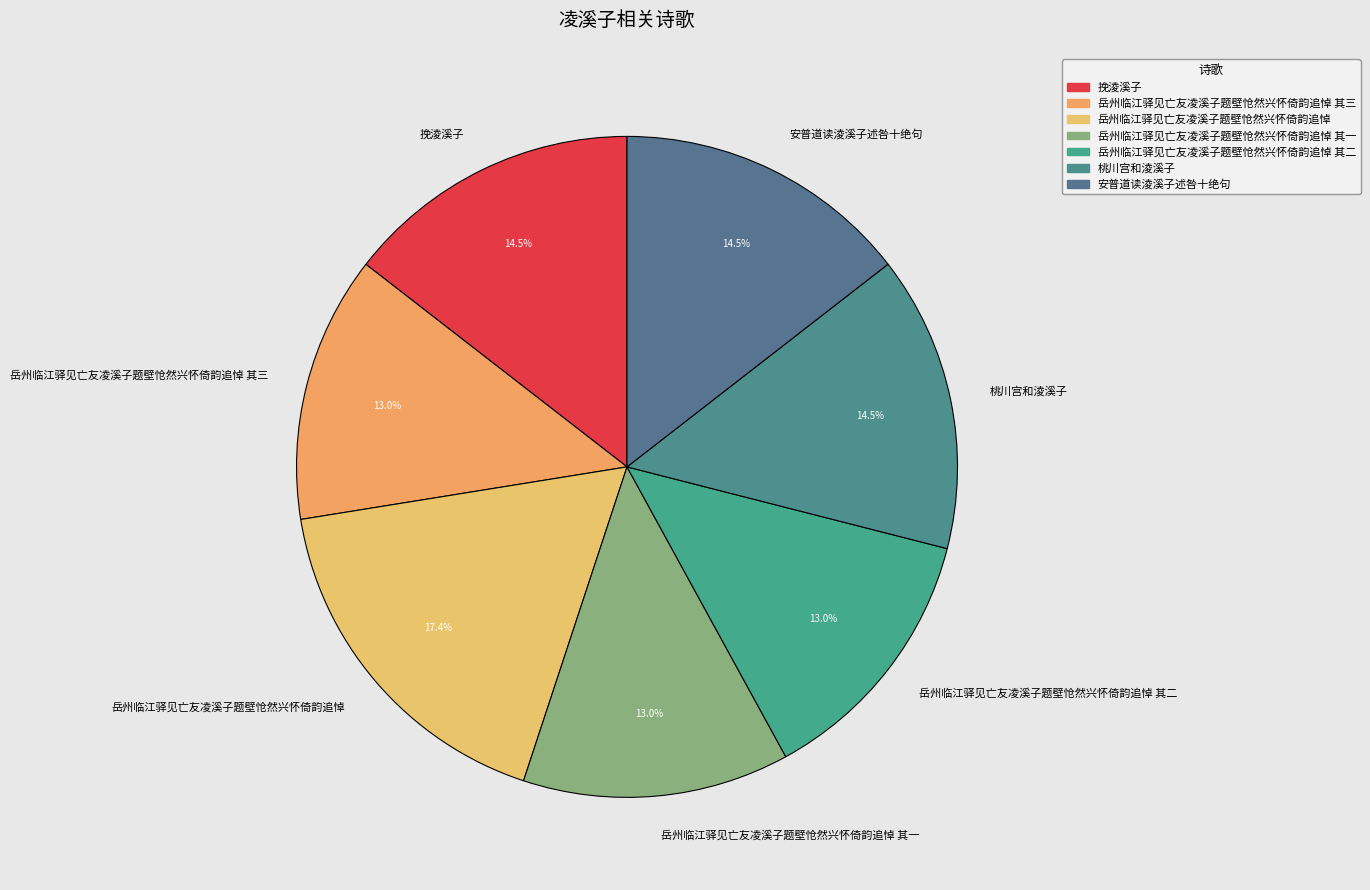

What percentage is the 岳州临江驿见亡友凌溪子题壁怆然兴怀倚韵追悼 其一 slice, to the nearest percent?

13%